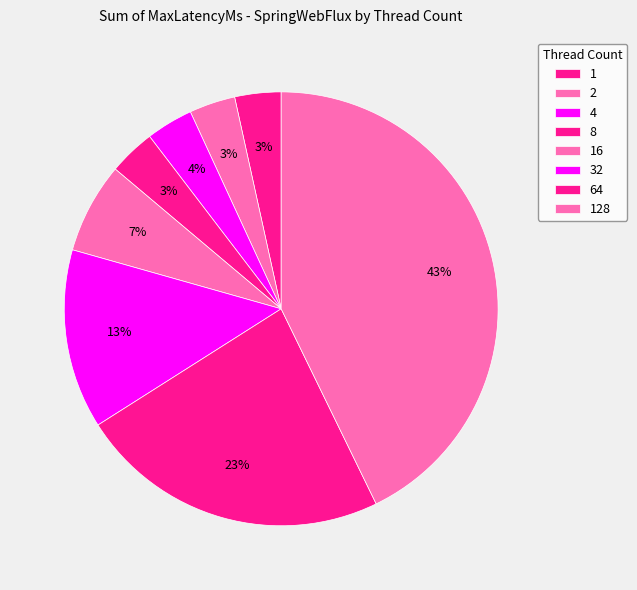

To the nearest percent, what percentage of the pie is 2?

3%